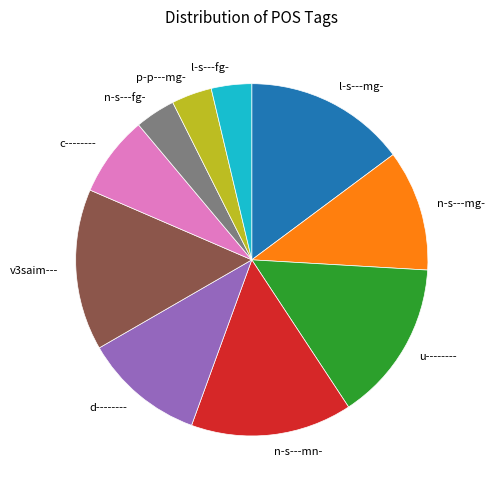

The d-------- slice represents 11% of the pie. True or false?

True